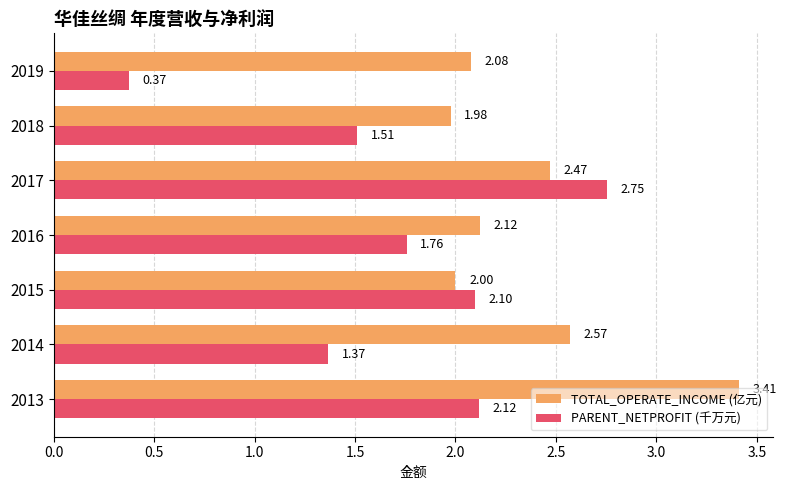

Rank the series by their maximum value, from highest to lowest.

TOTAL_OPERATE_INCOME (亿元), PARENT_NETPROFIT (千万元)